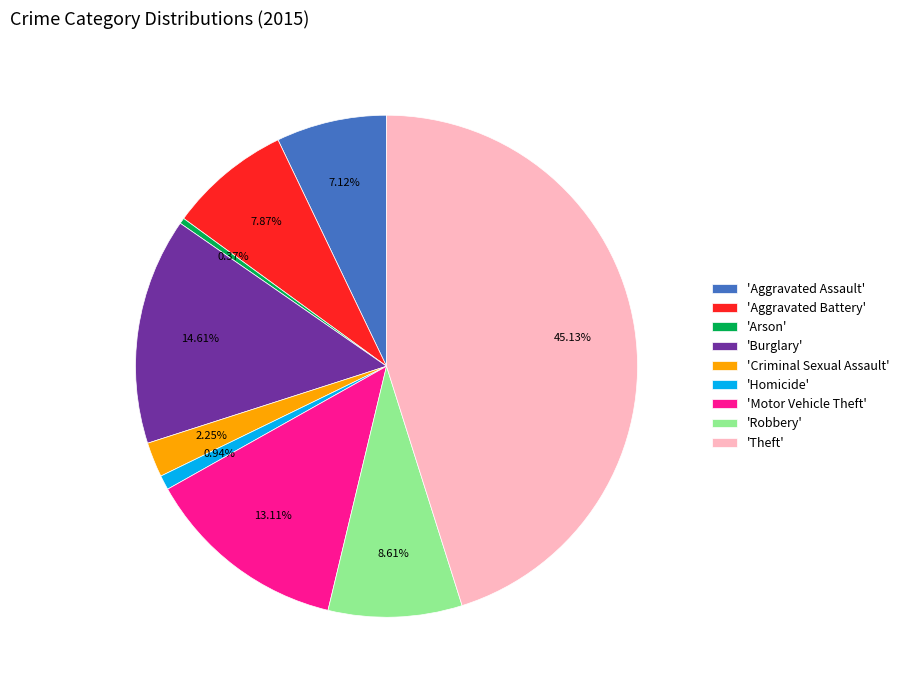

Between 'Theft' and 'Criminal Sexual Assault', which is larger?

'Theft'